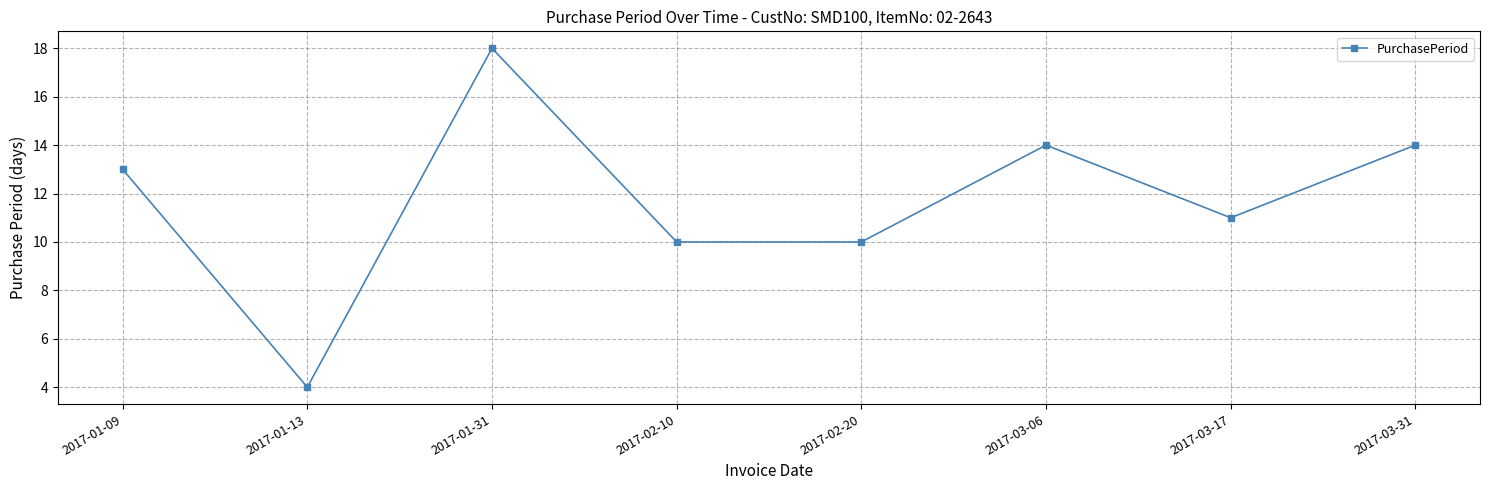

How many points are higher than both their immediate neighbors (excluding endpoints)?

2